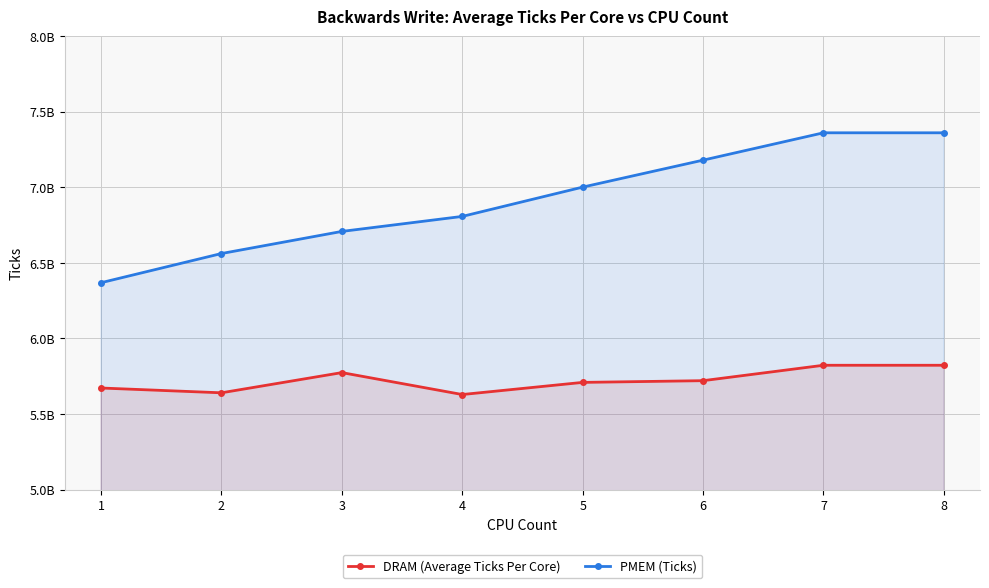

Reading right to left, transcribe all the data shown in this chart.

DRAM (Average Ticks Per Core): 5821937699	5821937699	5719983741	5708629381	5628351564	5773380731	5639743255	5671488666
PMEM (Ticks): 7359653824	7359653824	7178711328	7000350916	6806517818	6707251586	6560971696	6367987980